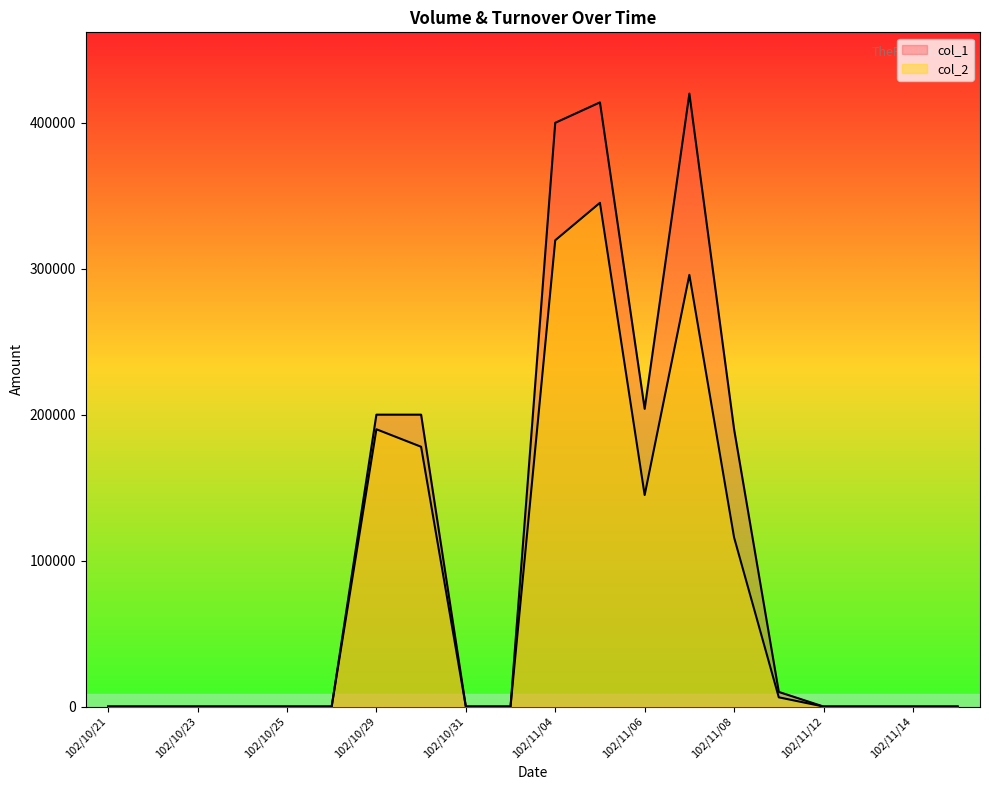

True or false: col_1 and col_2 intersect in this chart.

False